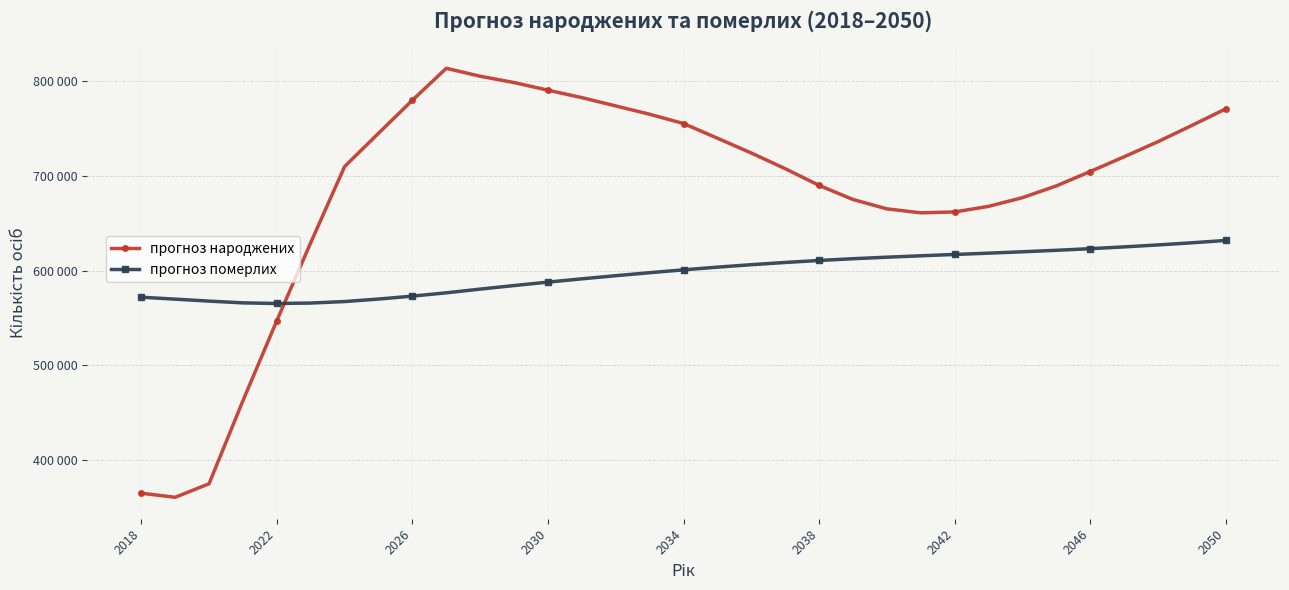

Reading left to right, what are all the values shown in this chart?

прогноз народжених: 364626.0	360306.9	374581.9	462408.1	547002.2	629479.4	709956.0	745148.2	780121.6	813845.5	805475.3	798795.7	790718.2	782852.4	774066.2	765287.8	755476.0	739953.7	724297.9	707748.2	690065.3	675160.7	665253.4	661077.7	661975.7	667891.1	677093.1	689521.5	704728.0	720280.9	736299.0	753457.8	770995.5
прогноз померлих: 571836.0	569791.7	567714.4	565853.6	565192.4	565673.2	567253.6	569893.4	572973.0	576484.0	580404.5	584165.2	587790.8	591264.2	594590.1	597757.9	600769.7	603613.4	606214.6	608574.5	610683.9	612530.7	614155.4	615627.6	617026.0	618419.5	619875.3	621436.9	623146.1	625038.4	627116.2	629383.6	631853.4